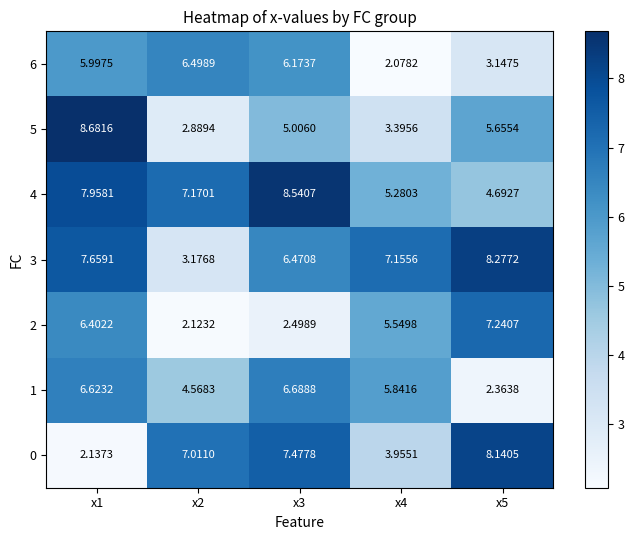

Is the value of 6 at x2 greater than the value of 4 at x2?

No